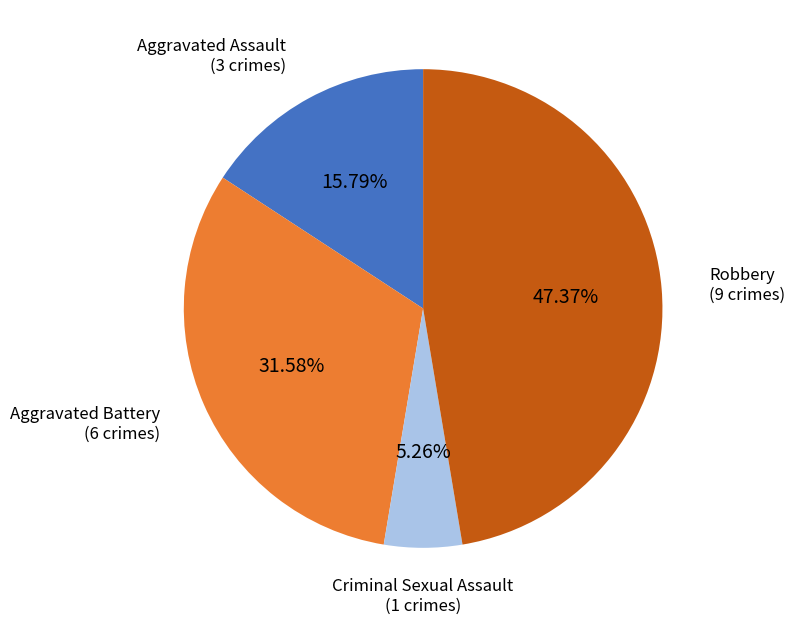

Is there a majority slice in this chart?

No